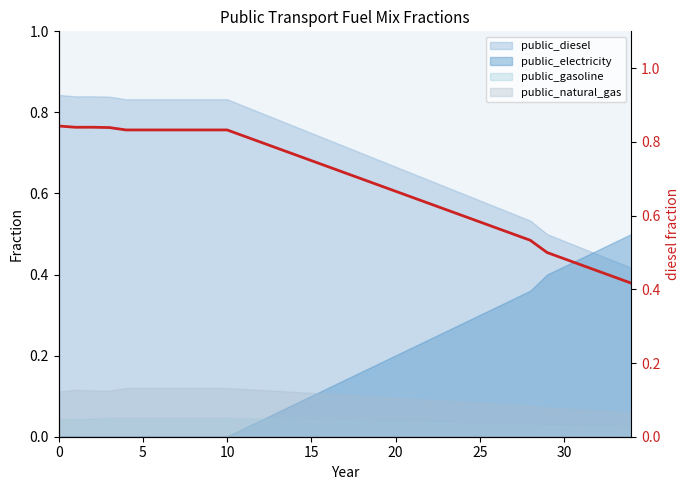

Count the values in the range 0 to 1.

35